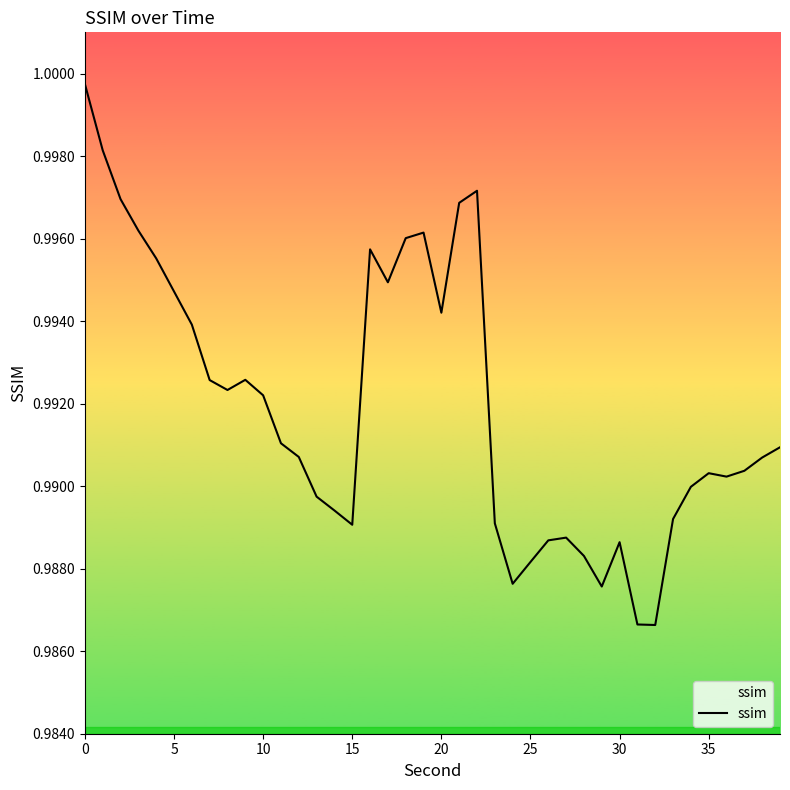

The value at 15 is 0.3. True or false?

False